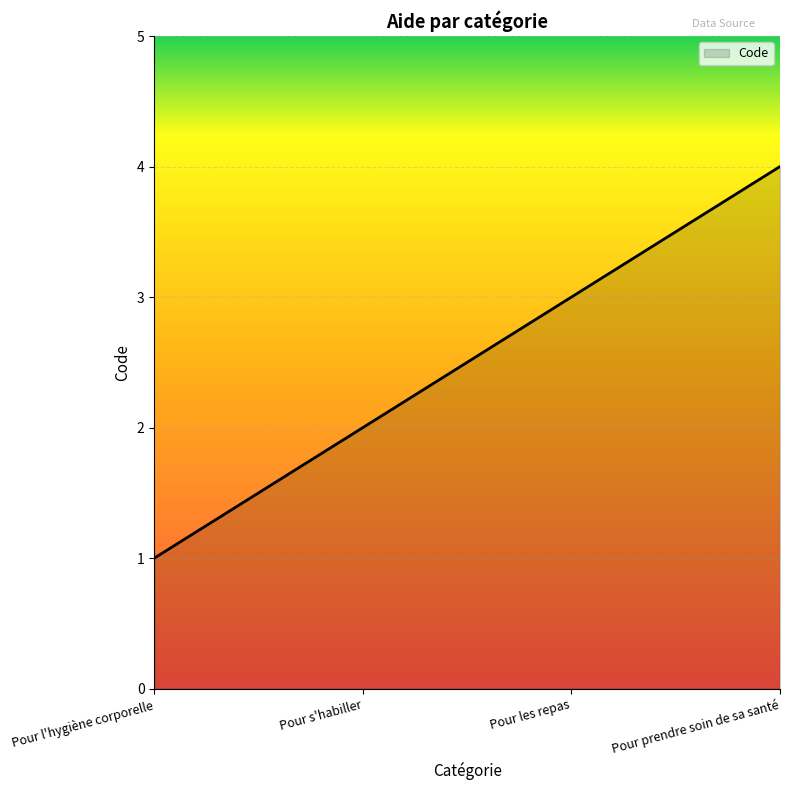

What is the maximum value shown in the chart?

4